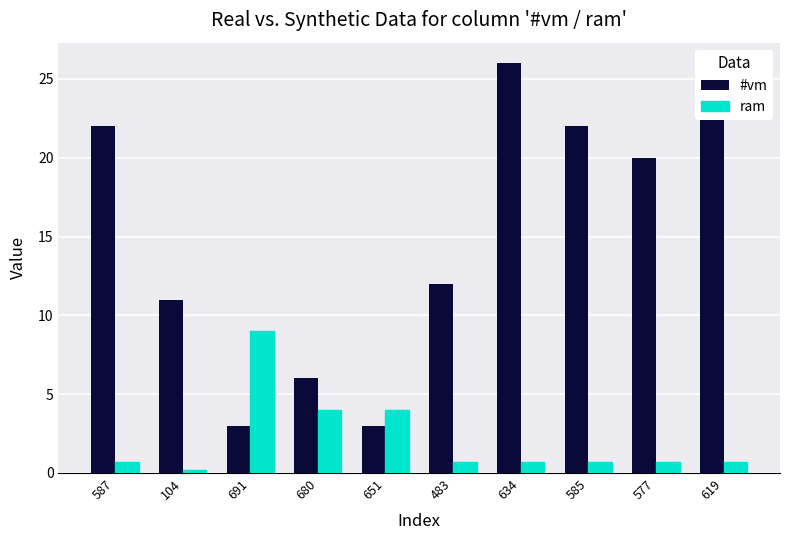

What is the value of the ram bar at the 8th from the left?

0.7